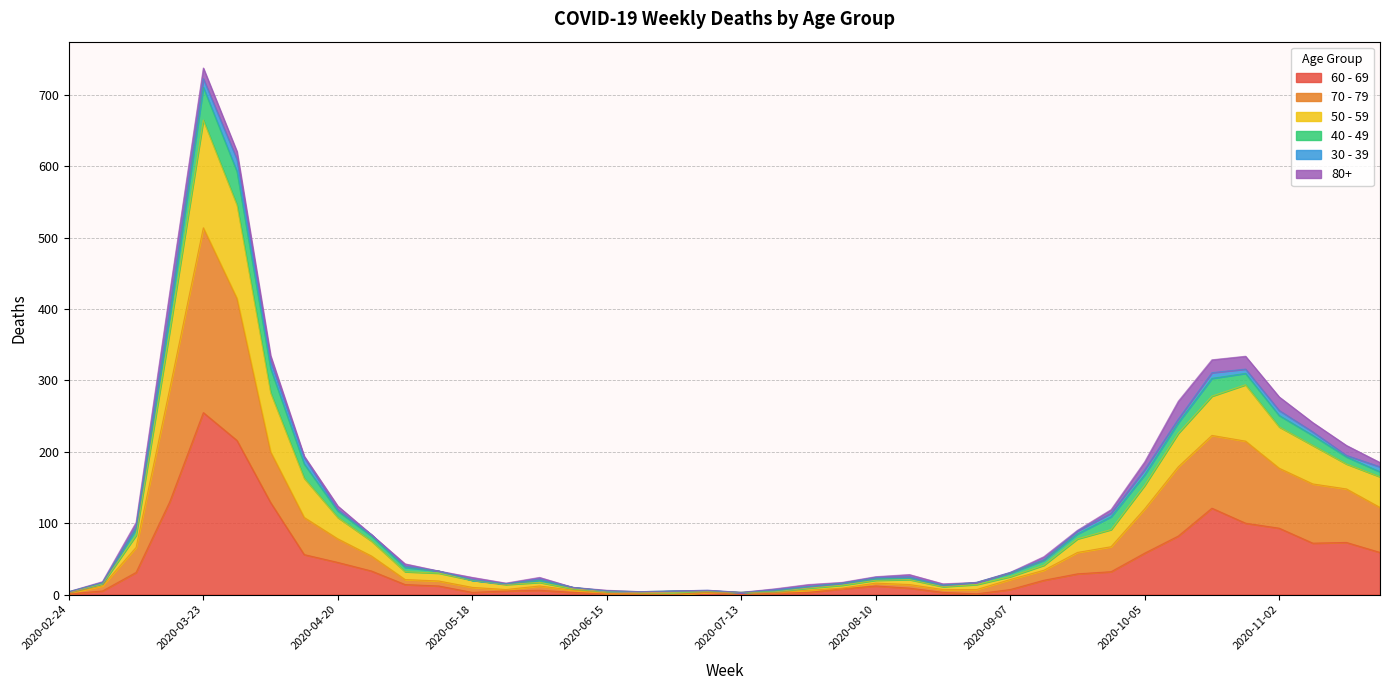

How many interior local valleys does the 70 - 79 series have?

2